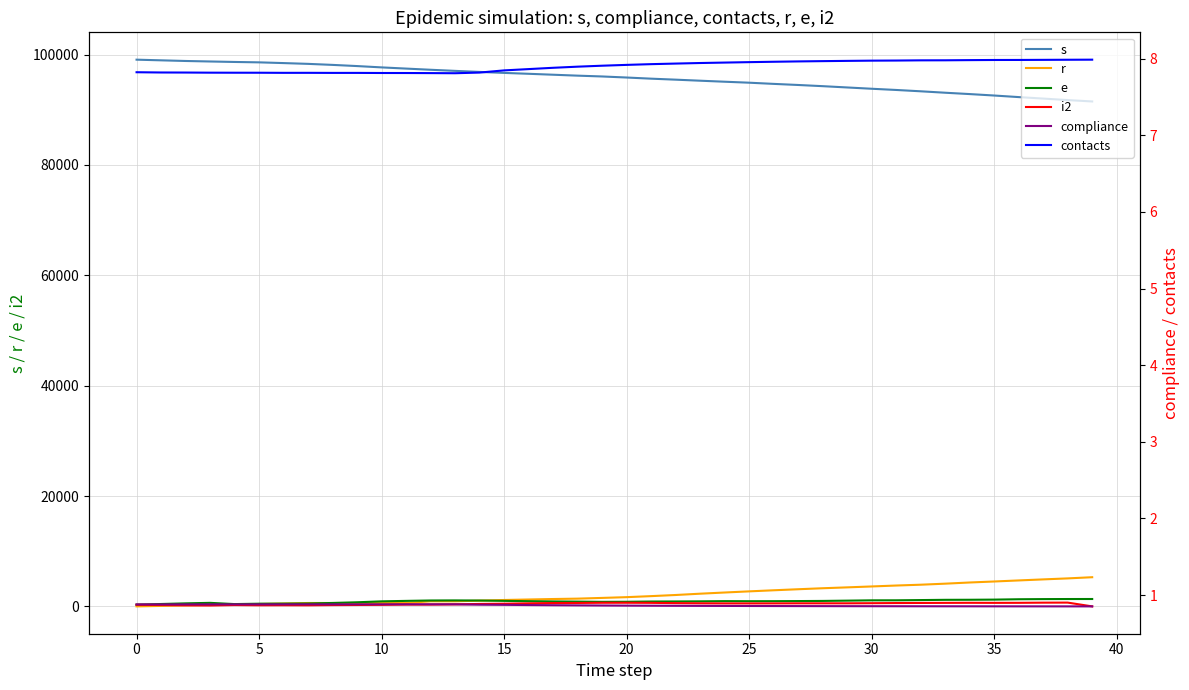

How many lines are shown in the chart?

6